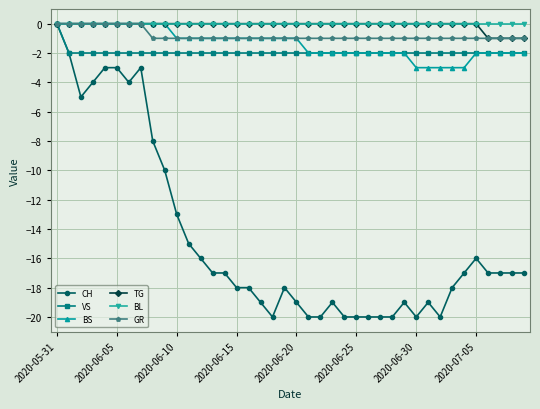

How many negative values does the VS series have?

39